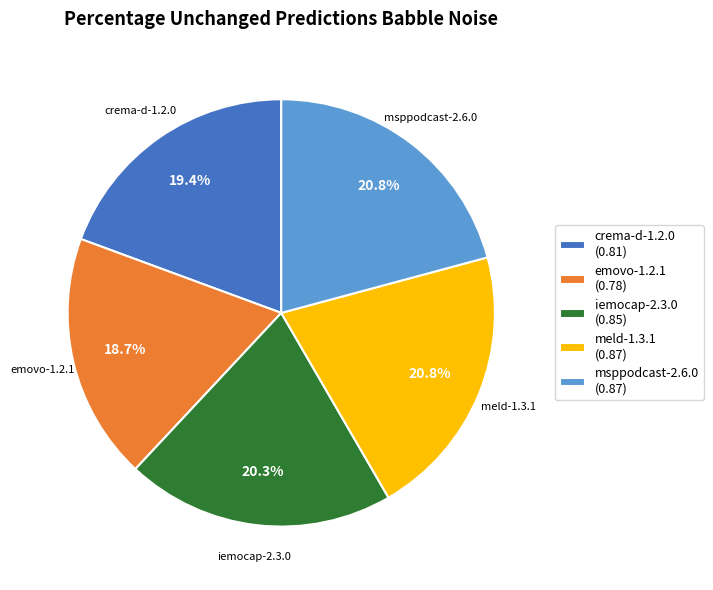

True or false: crema-d-1.2.0 accounts for 19% of the total.

True